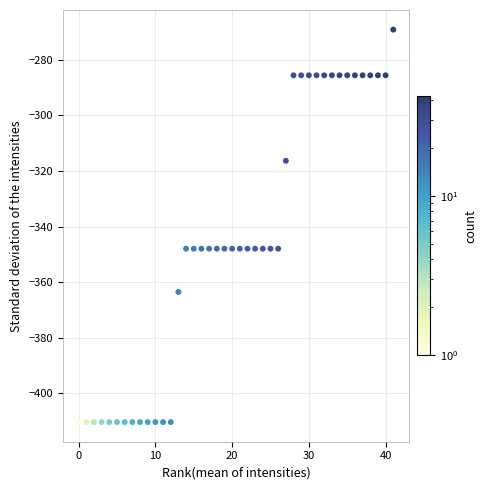

What is the range of X values (max minus min)?

41.0